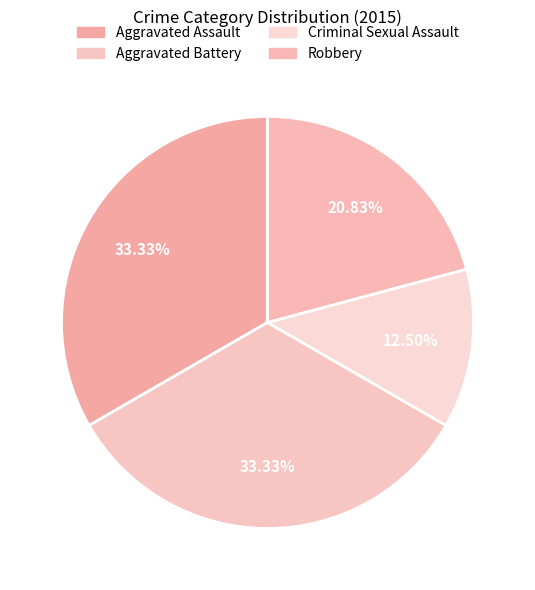

Count the number of slices in the pie.

4